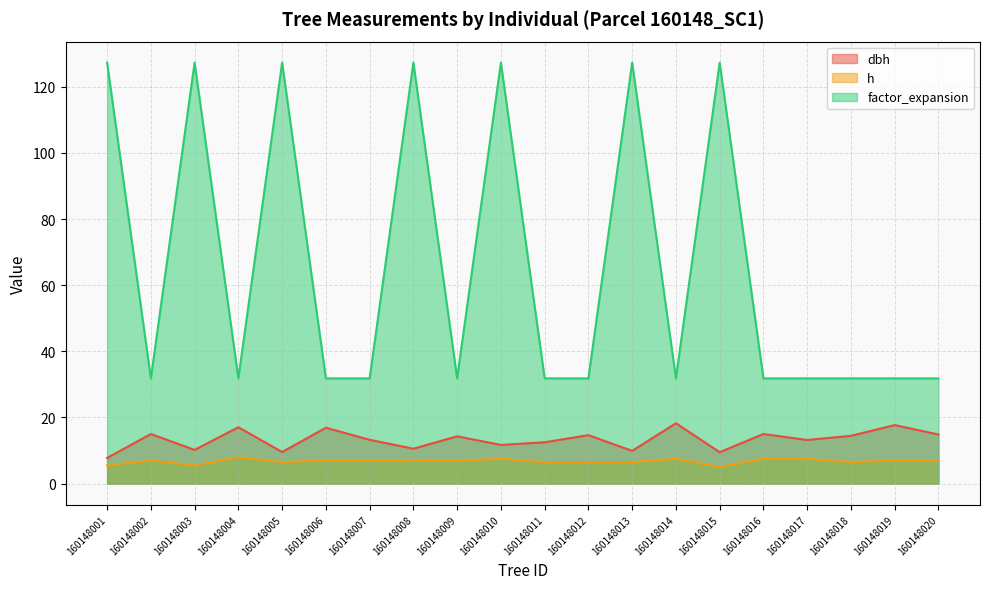

The value of dbh at 160148001 is 7.8. True or false?

True